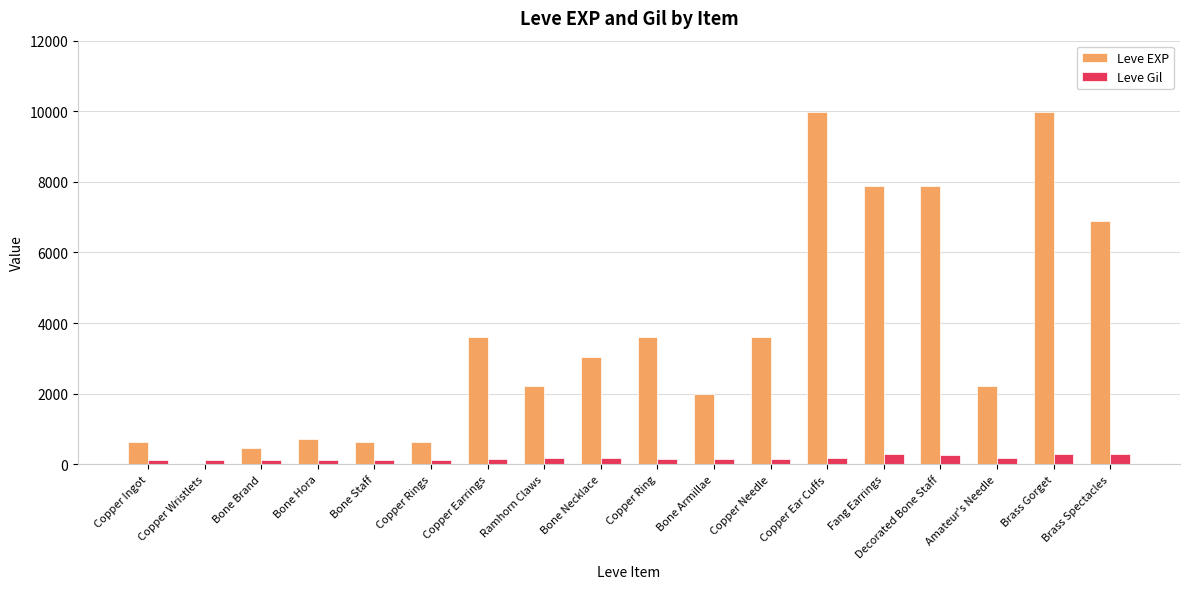

What is the sum of the Leve Gil values at Copper Ring and Decorated Bone Staff?

389